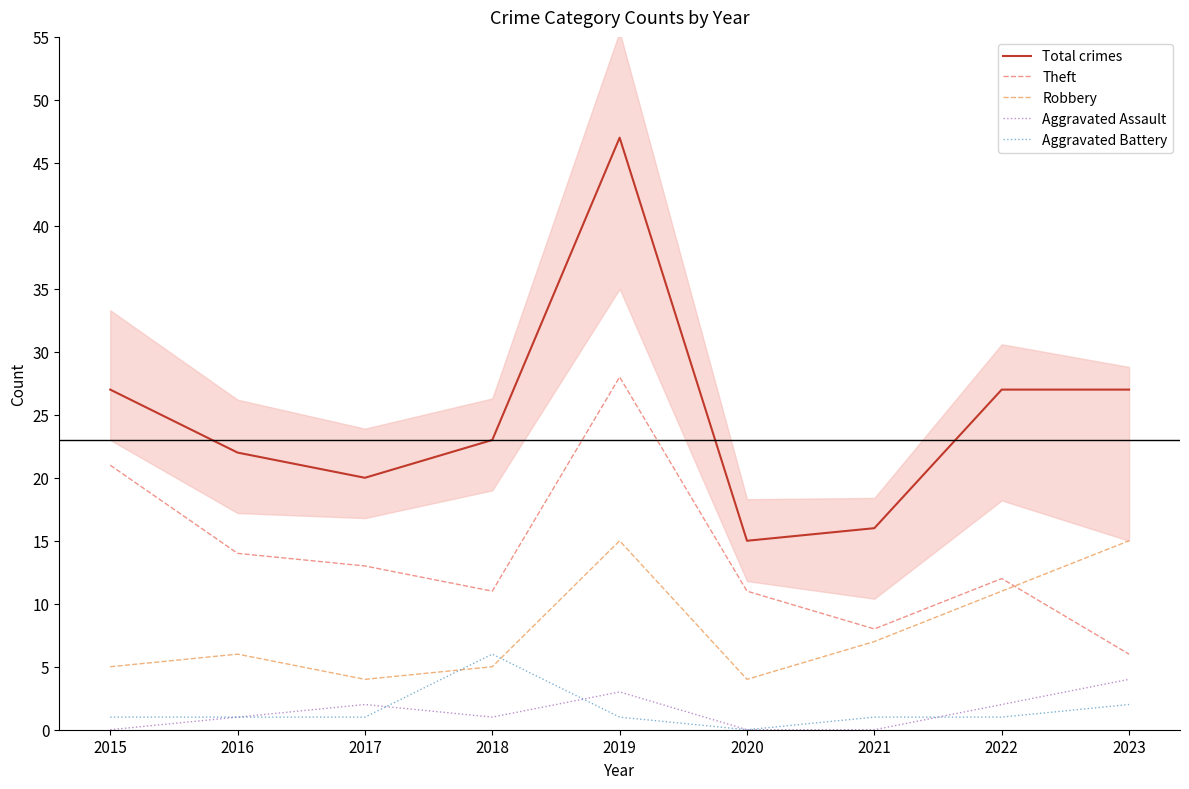

Reading right to left, list all the values displayed in this chart.

Total crimes: 2023=27	2022=27	2021=16	2020=15	2019=47	2018=23	2017=20	2016=22	2015=27
Theft: 2023=6	2022=12	2021=8	2020=11	2019=28	2018=11	2017=13	2016=14	2015=21
Robbery: 2023=15	2022=11	2021=7	2020=4	2019=15	2018=5	2017=4	2016=6	2015=5
Aggravated Assault: 2023=4	2022=2	2021=0	2020=0	2019=3	2018=1	2017=2	2016=1	2015=0
Aggravated Battery: 2023=2	2022=1	2021=1	2020=0	2019=1	2018=6	2017=1	2016=1	2015=1